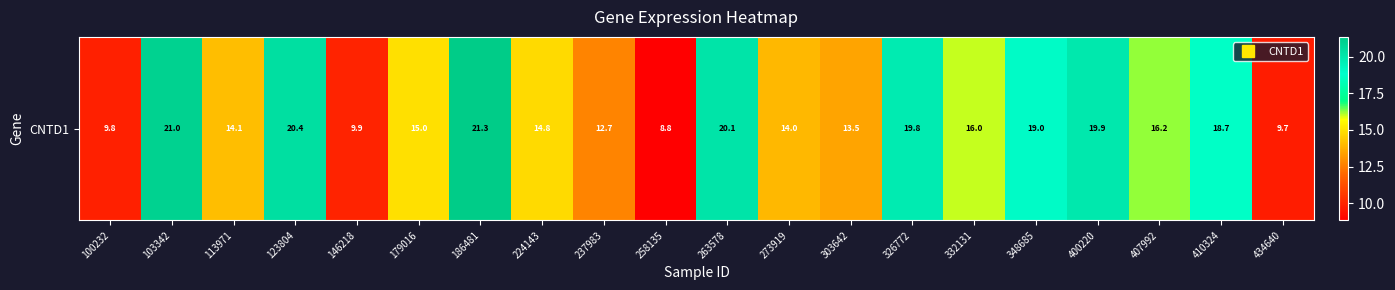

The value at 326772 is 30.6. True or false?

False